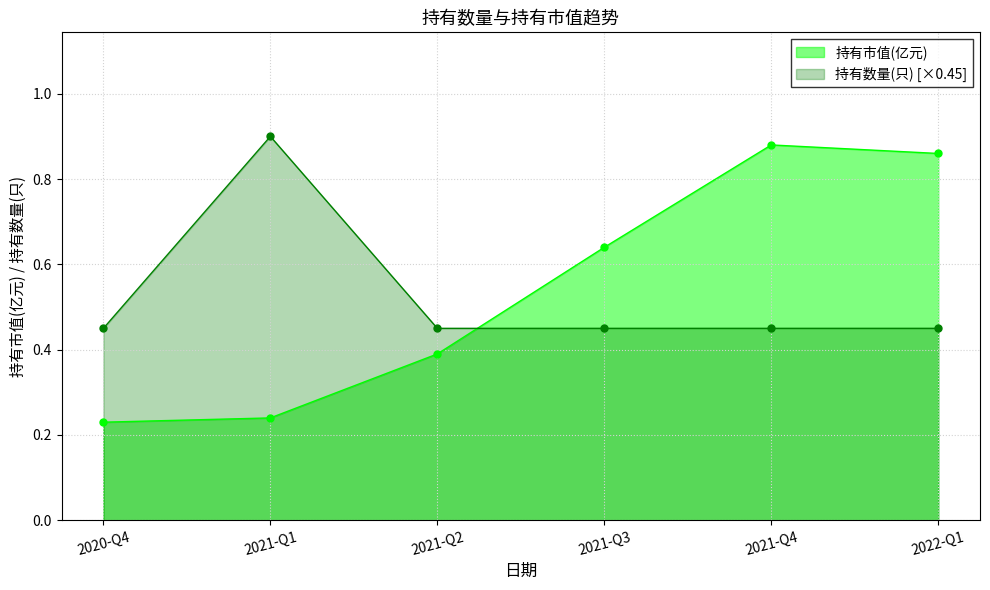

Reading left to right, what are all the values shown in this chart?

持有市值(亿元): 2020-Q4=0.2	2021-Q1=0.2	2021-Q2=0.4	2021-Q3=0.6	2021-Q4=0.9	2022-Q1=0.9
持有数量(只): 2020-Q4=0.5	2021-Q1=0.9	2021-Q2=0.5	2021-Q3=0.5	2021-Q4=0.5	2022-Q1=0.5